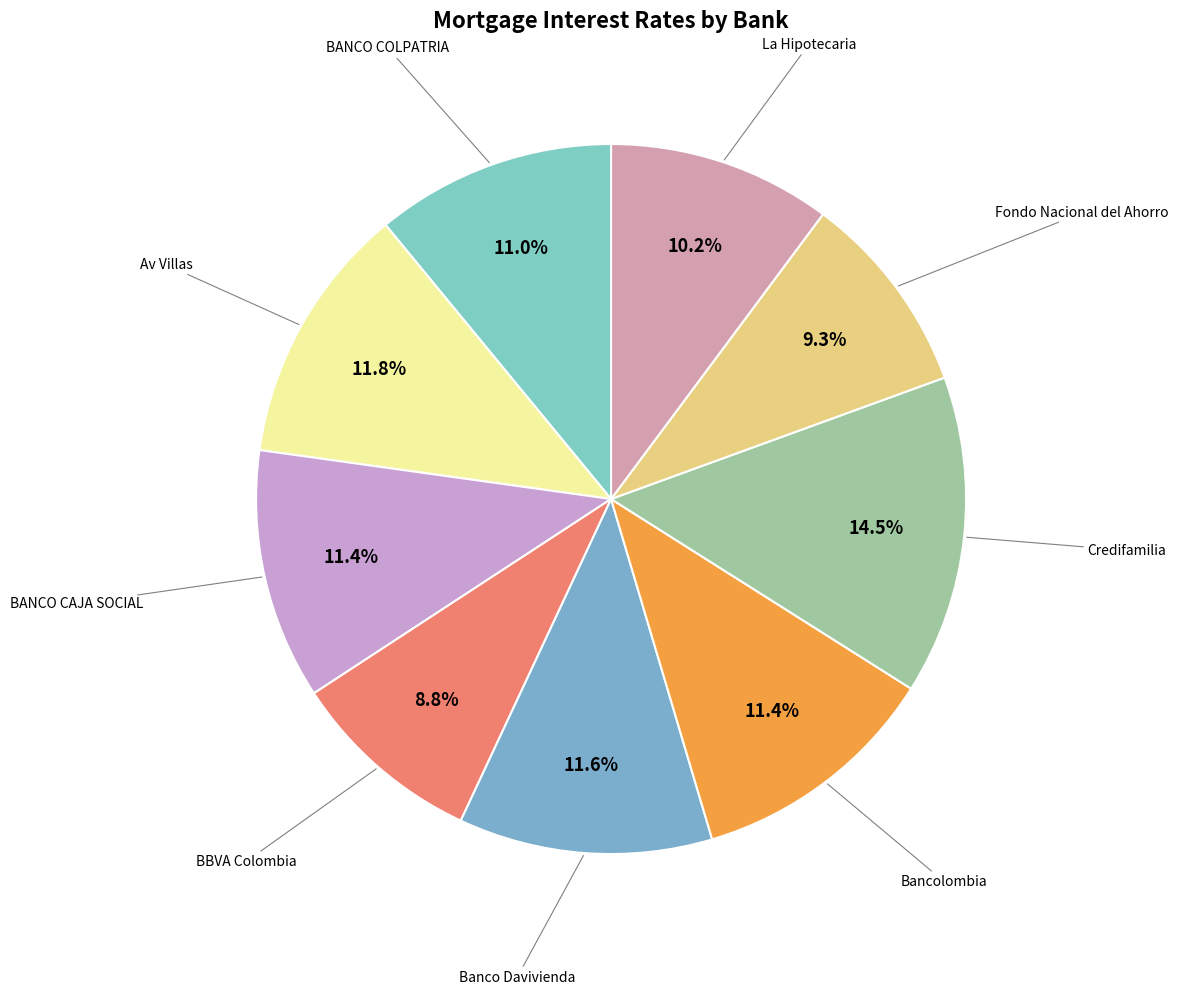

How many slices are in this pie chart?

9